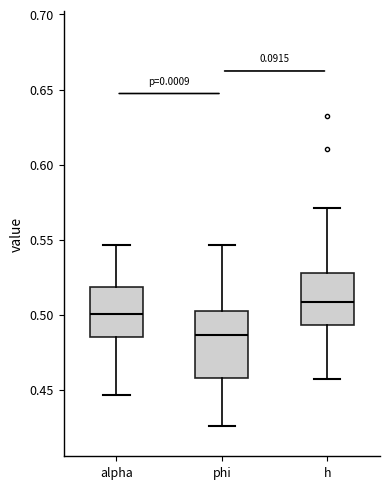

Reading left to right, read every box against the y-axis: the position of its median line, the range the box covers, and the ends of its whiskers. The values are not printed on the chart, so give them approximately, as read against the axis.

alpha: median 0.500, box 0.485 to 0.520, whiskers 0.445 to 0.545
phi: median 0.485, box 0.460 to 0.505, whiskers 0.425 to 0.545
h: median 0.510, box 0.495 to 0.530, whiskers 0.460 to 0.570